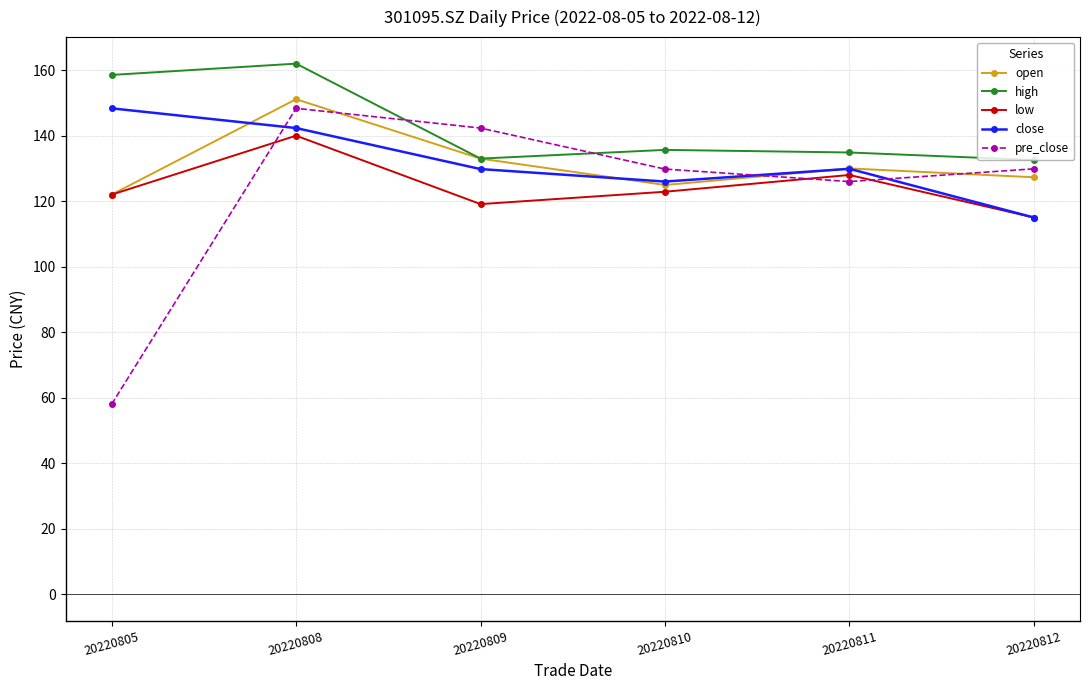

Which series has the largest total across all categories?

high